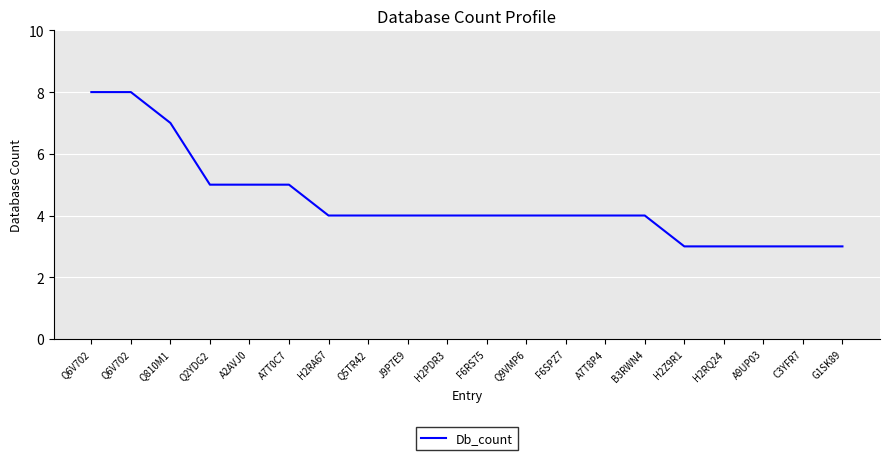

What is the label of the 2nd point from the right?

C3YFR7